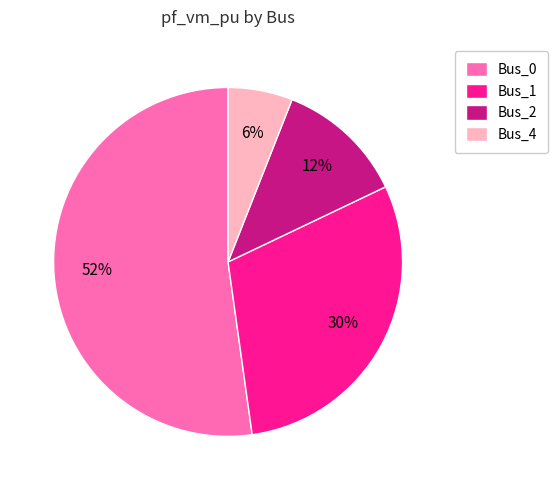

How many segments does this pie chart have?

4